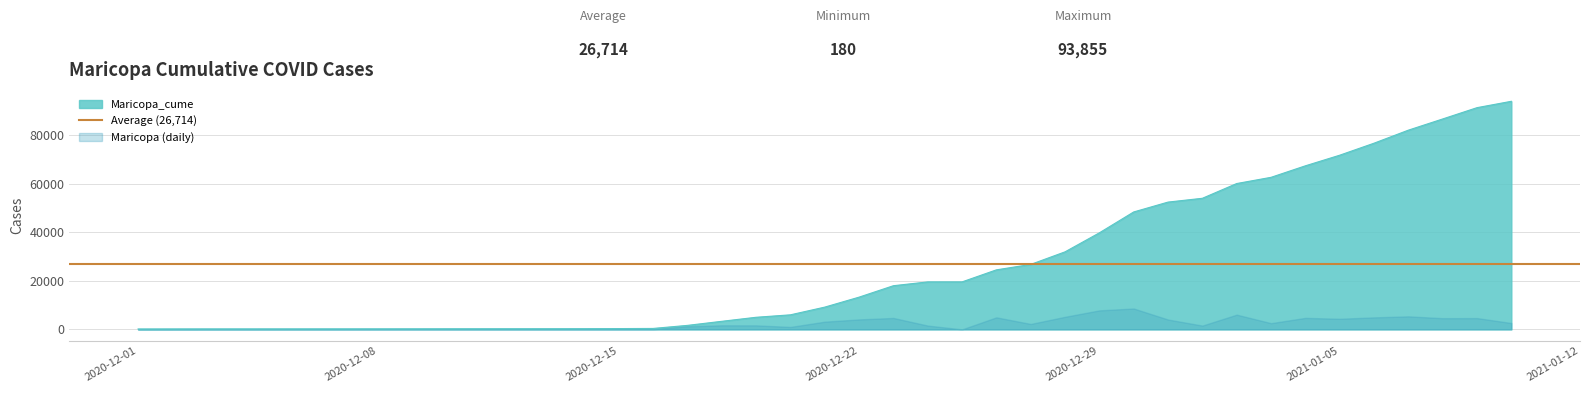

Rank the categories by value from lowest to highest.

2020-12-01, 2020-12-02, 2020-12-03, 2020-12-04, 2020-12-05, 2020-12-07, 2020-12-08, 2020-12-09, 2020-12-10, 2020-12-11, 2020-12-12, 2020-12-13, 2020-12-14, 2020-12-15, 2020-12-16, 2020-12-17, 2020-12-18, 2020-12-19, 2020-12-20, 2020-12-21, 2020-12-22, 2020-12-23, 2020-12-24, 2020-12-25, 2020-12-26, 2020-12-27, 2020-12-28, 2020-12-29, 2020-12-30, 2020-12-31, 2021-01-01, 2021-01-02, 2021-01-03, 2021-01-04, 2021-01-05, 2021-01-06, 2021-01-07, 2021-01-08, 2021-01-09, 2021-01-10